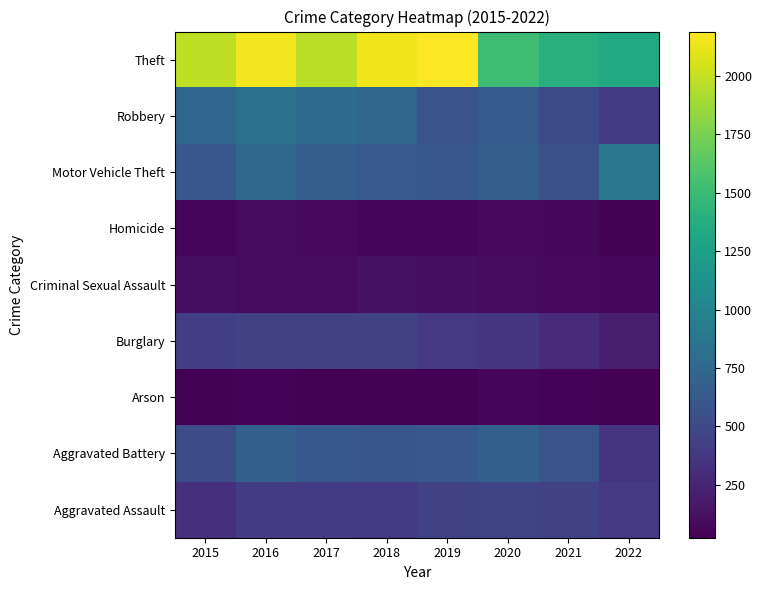

Rank the series at 2021 from highest to lowest value.

Theft, Aggravated Battery, Motor Vehicle Theft, Robbery, Aggravated Assault, Burglary, Criminal Sexual Assault, Homicide, Arson